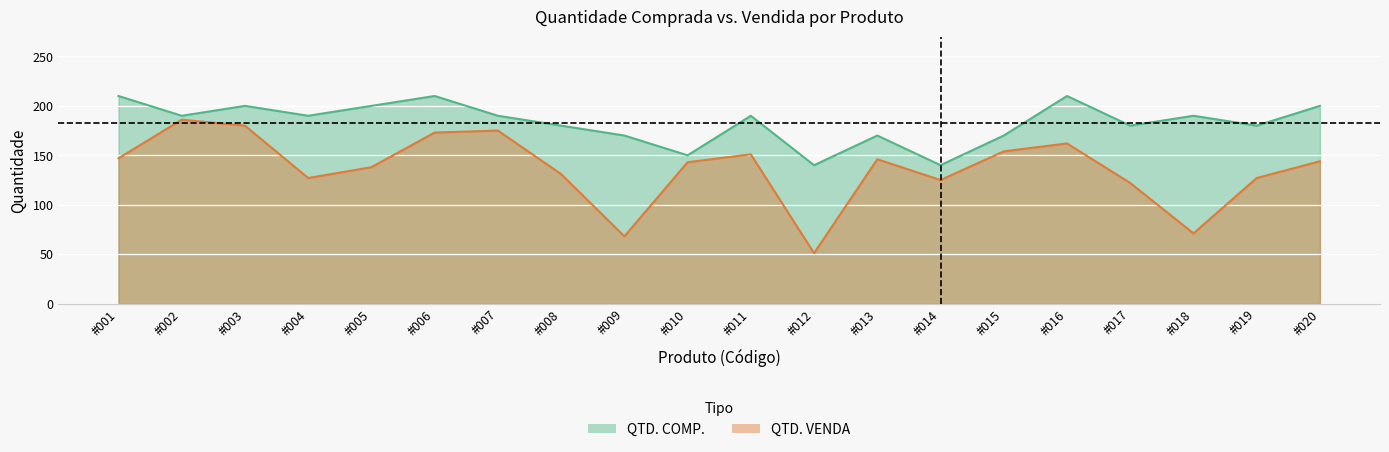

List the series in order of their peak value, highest first.

QTD. COMP., QTD. VENDA